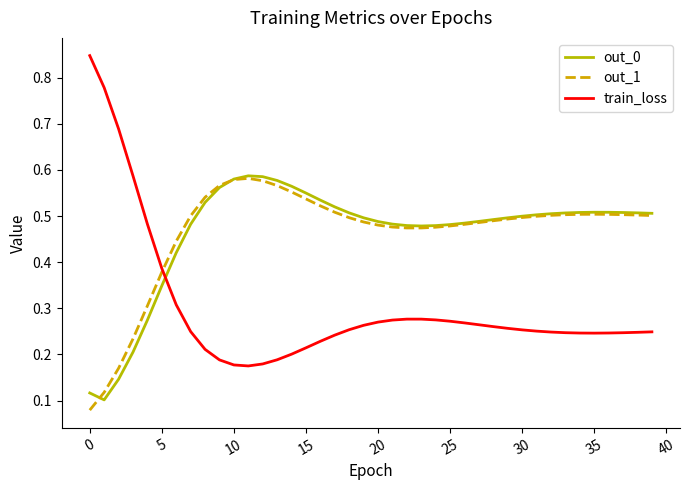

Which series has the widest spread of values?

train_loss